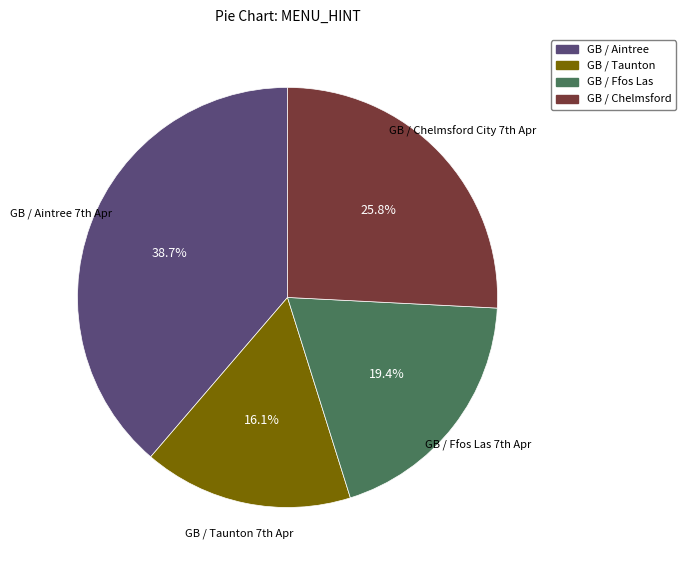

Does any single category account for the majority?

No